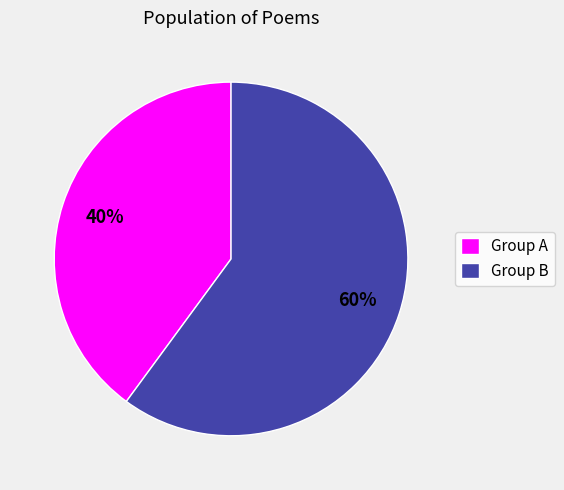

How many segments does this pie chart have?

2